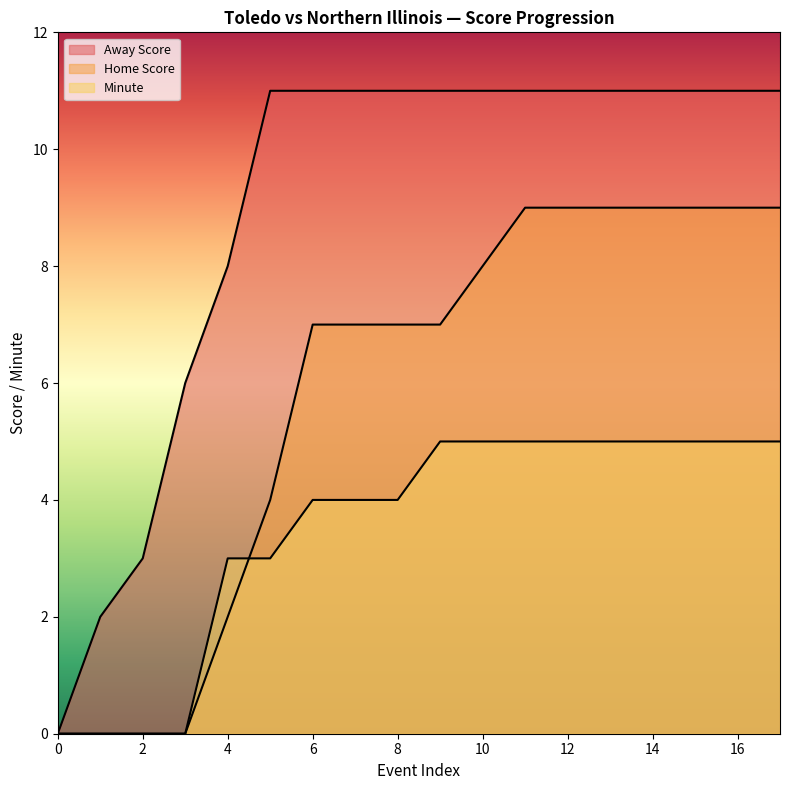

How many categories are shown in the chart?

18